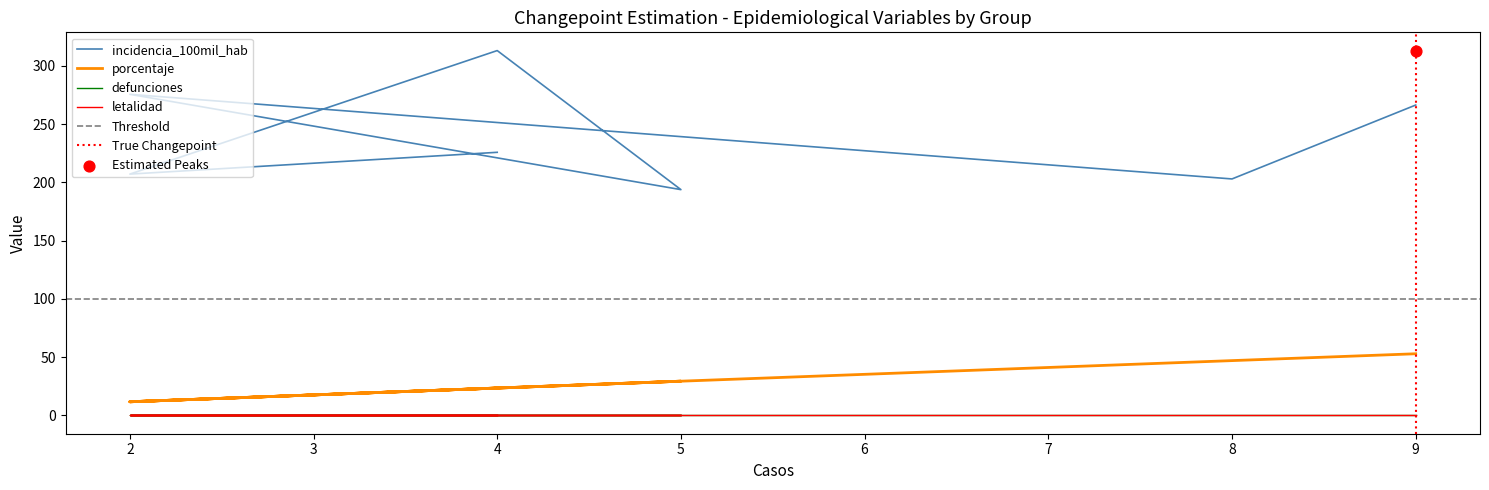

Which series has the largest total across all categories?

incidencia_100mil_hab